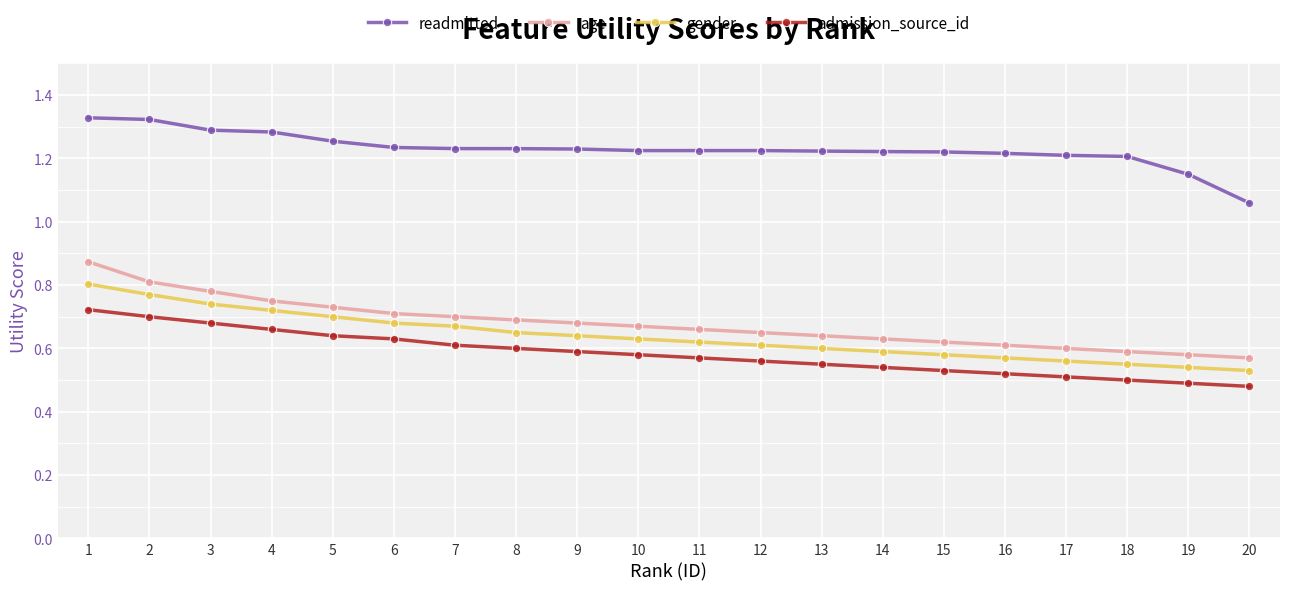

Rank the series by their maximum value, from highest to lowest.

readmitted, age, gender, admission_source_id